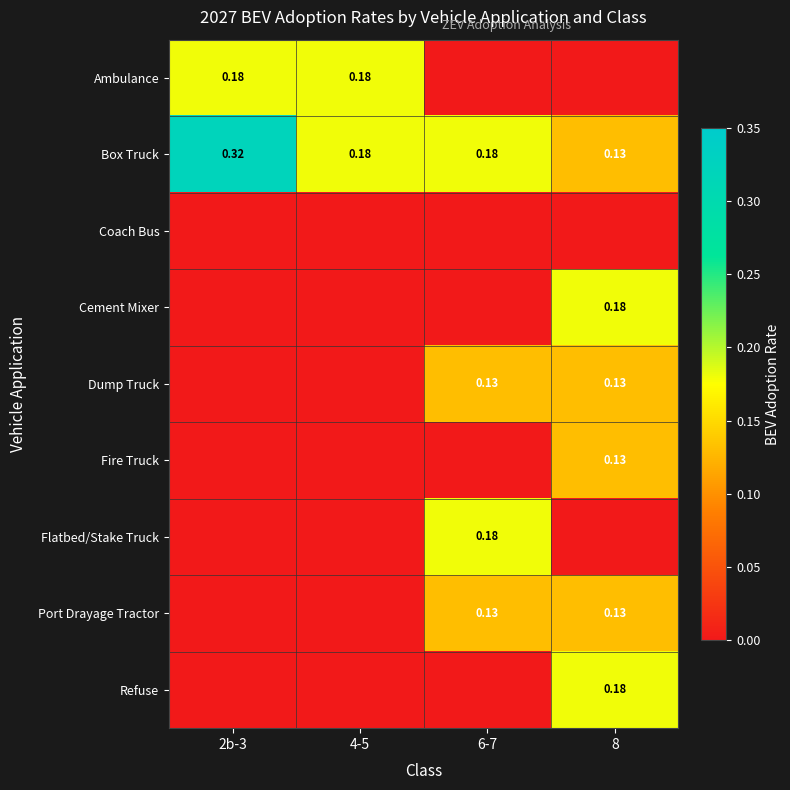

Count the Cement Mixer values in the range 0 to 1.

4